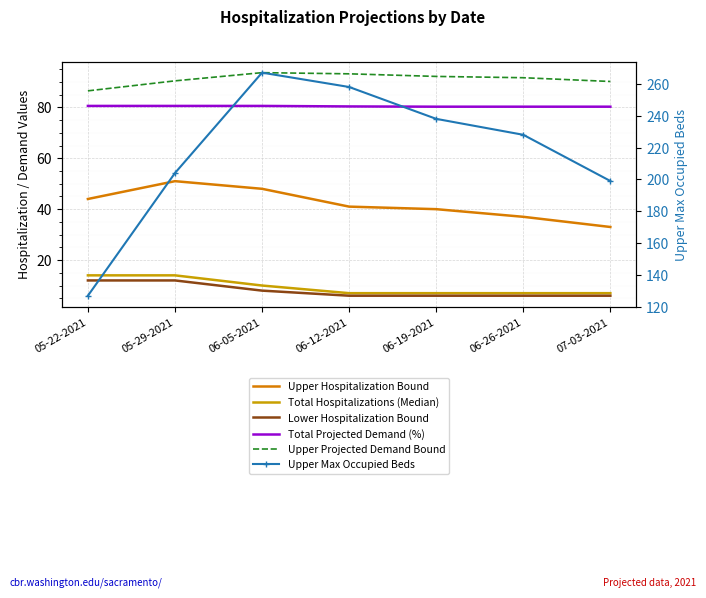

Which category has the lowest value in the Upper Max Occupied Beds series?

05-22-2021